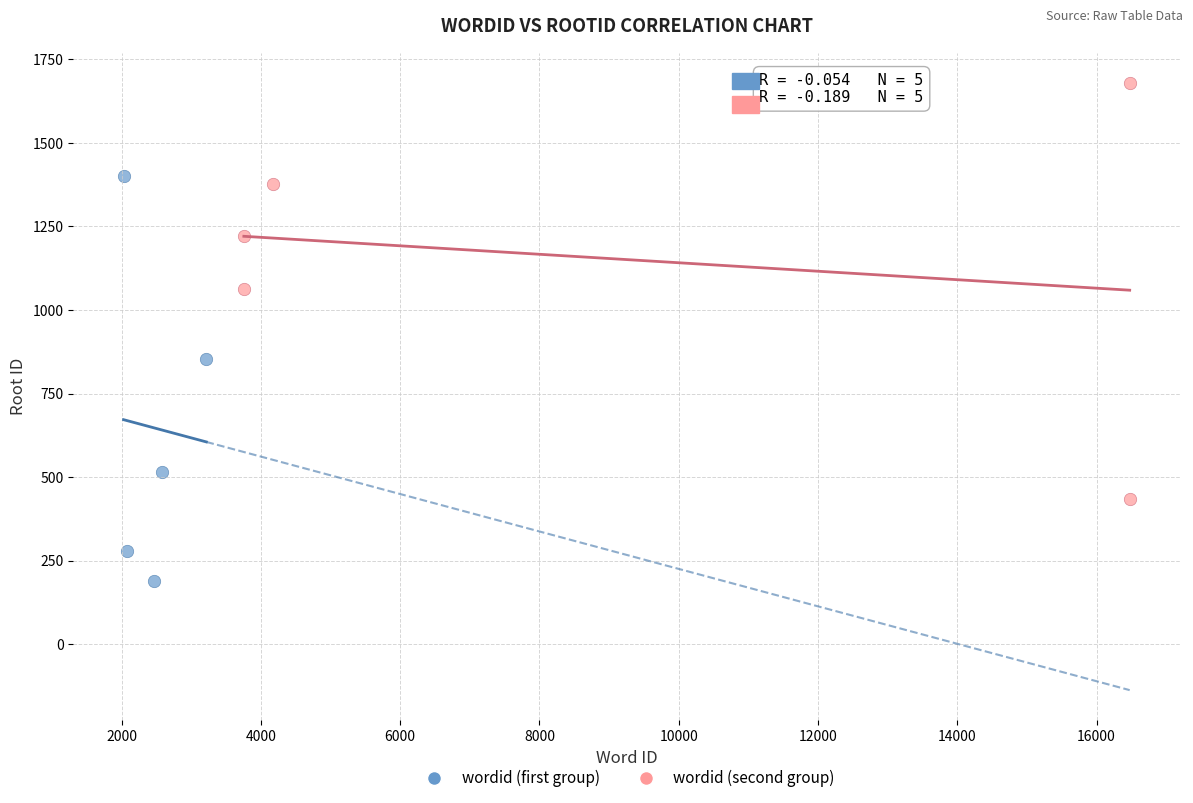

Which series has the widest spread of Y values?

wordid (second group)